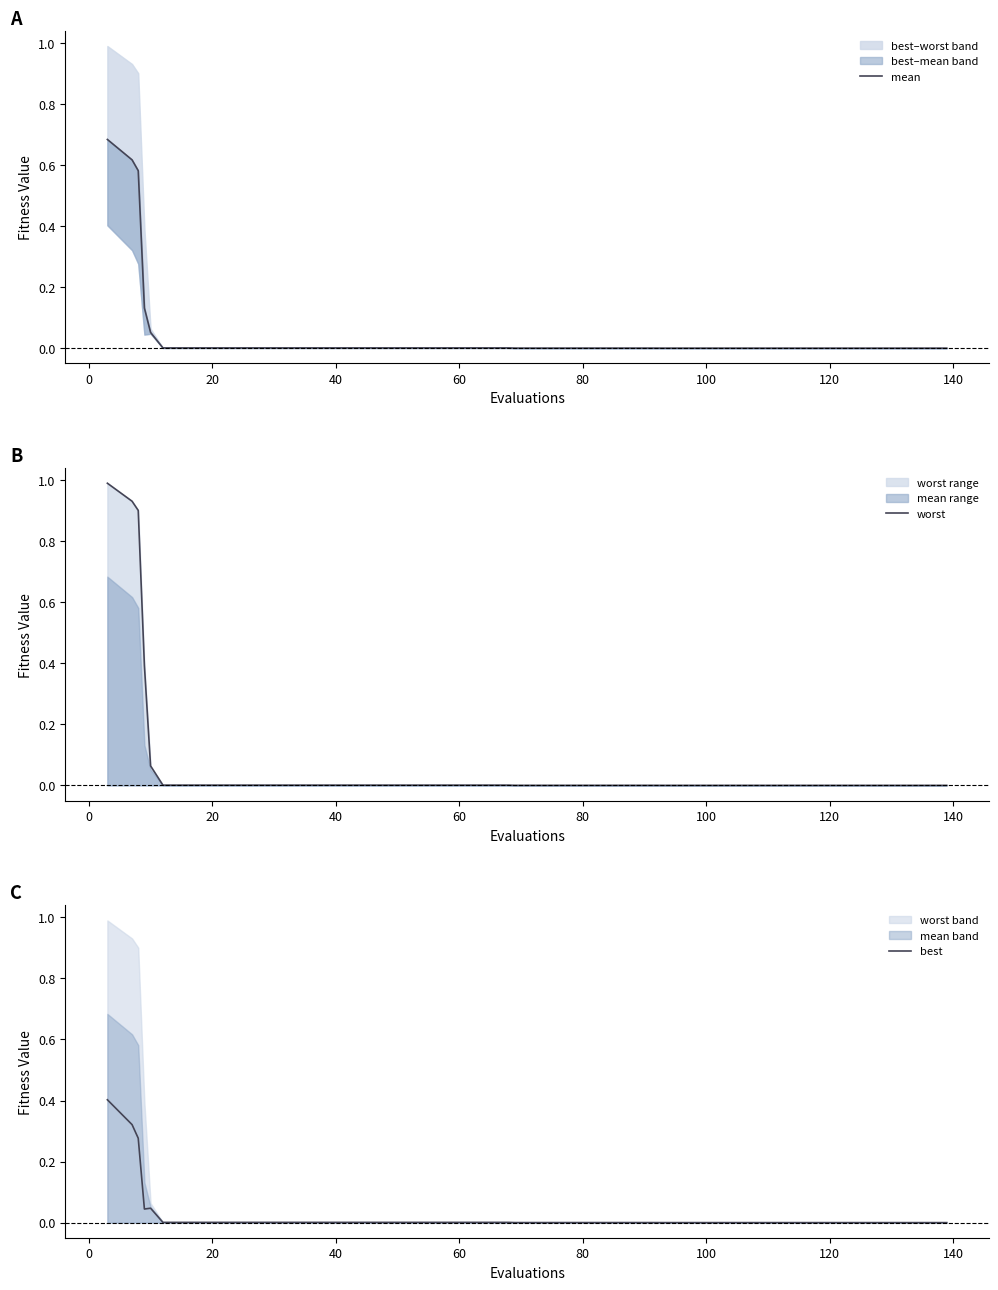

True or false: mean has a value of 0.0 at 140.

True